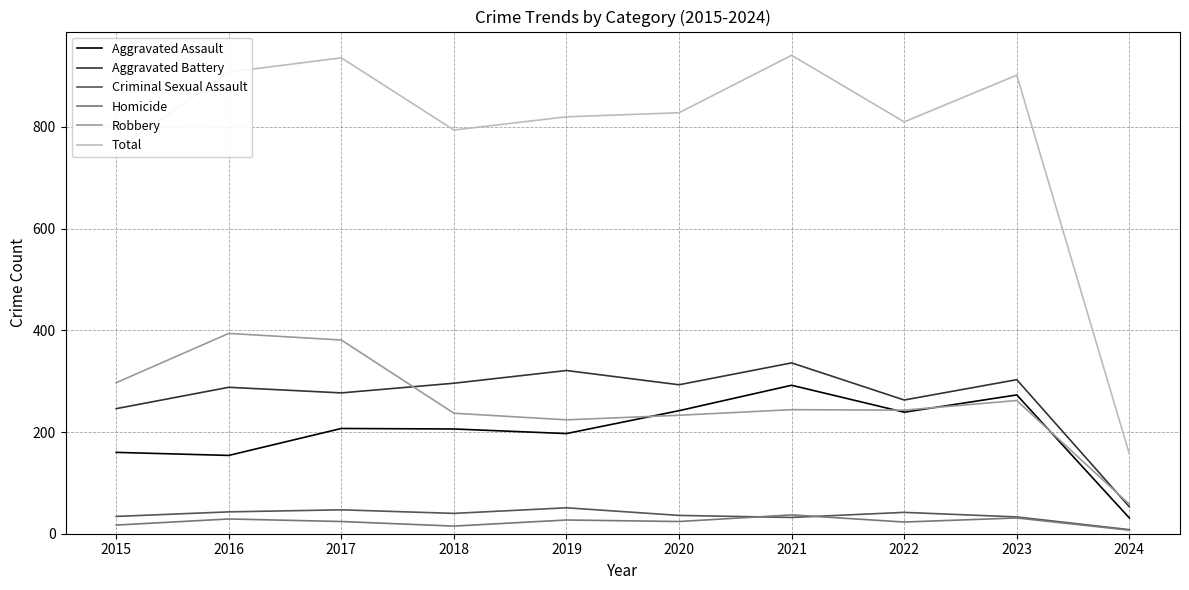

What is the difference between the maximum and minimum values in the Robbery series?

336